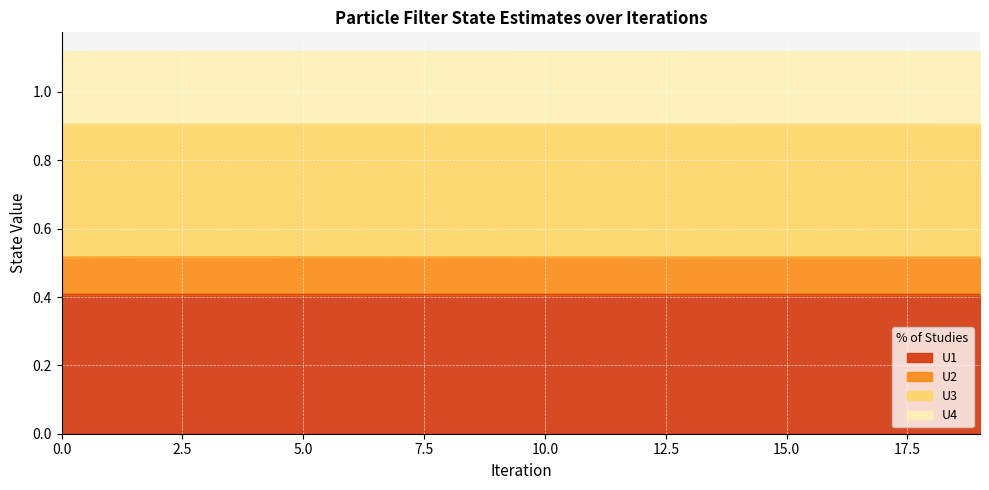

The U1 series shows 0.2 at 5.0. True or false?

False